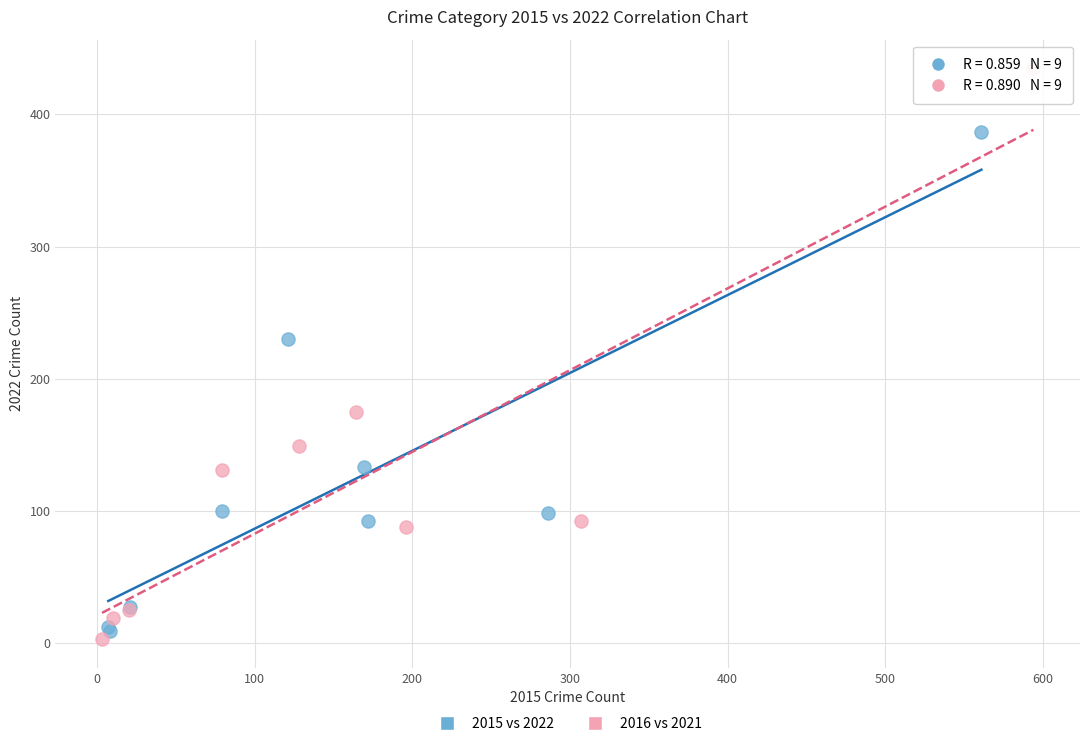

Which series has the widest spread of Y values?

2016 vs 2021